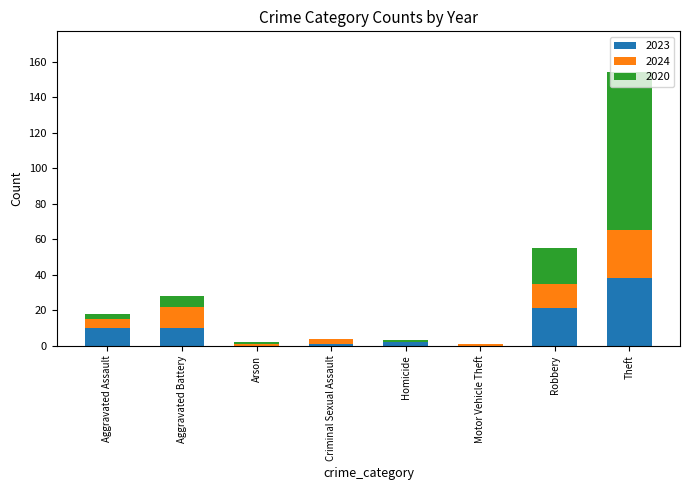

True or false: 2023 has a value of 10 at Aggravated Battery.

True